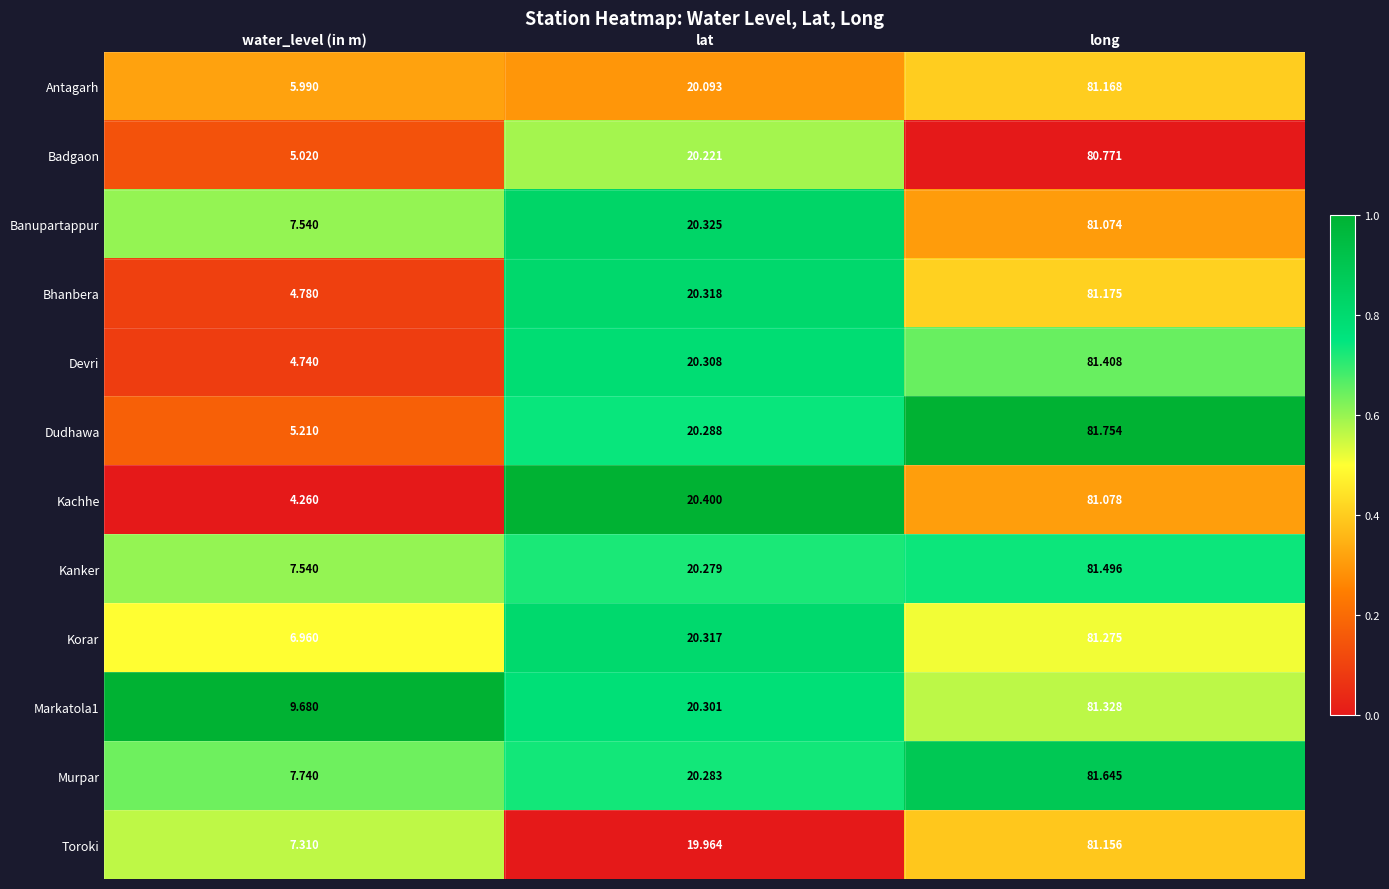

Where does the Kachhe series first go above 20?

lat